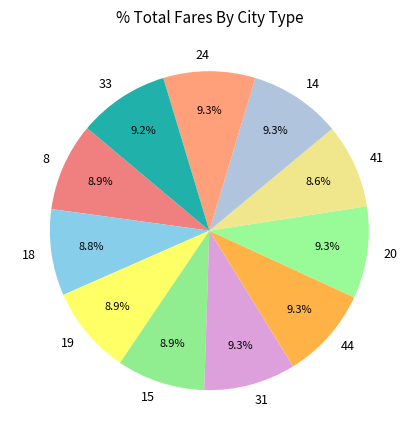

To the nearest percent, what is the difference between the largest and smallest slice percentages?

1%